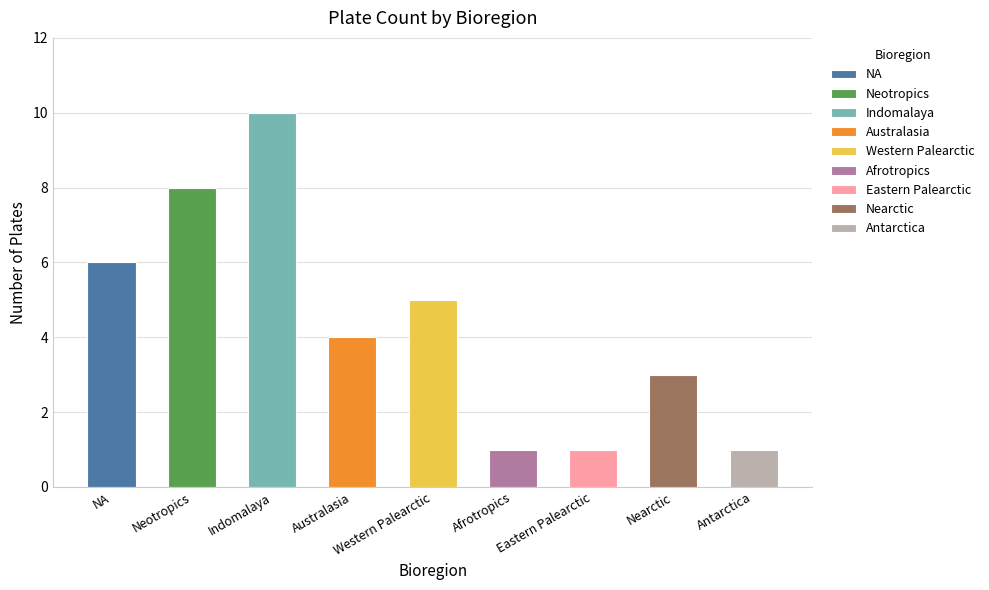

Reading left to right, list all the values displayed in this chart.

6	8	10	4	5	1	1	3	1